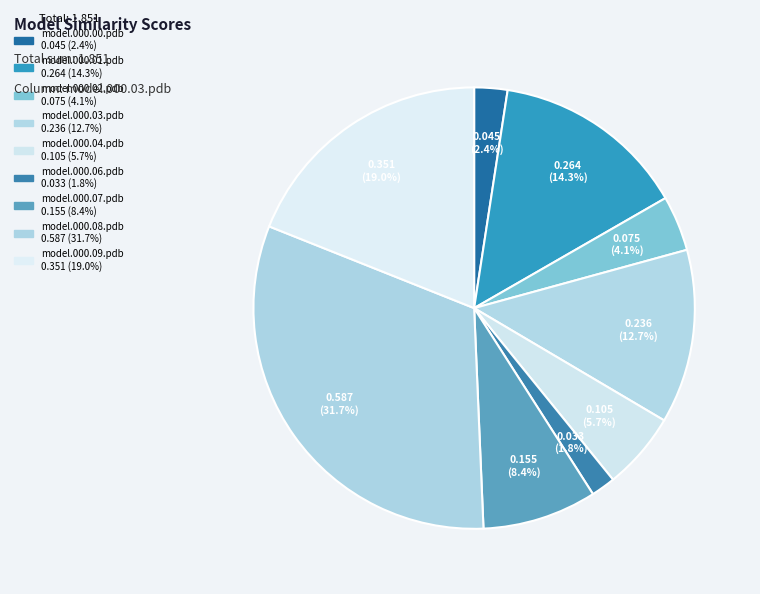

Count the number of slices in the pie.

9